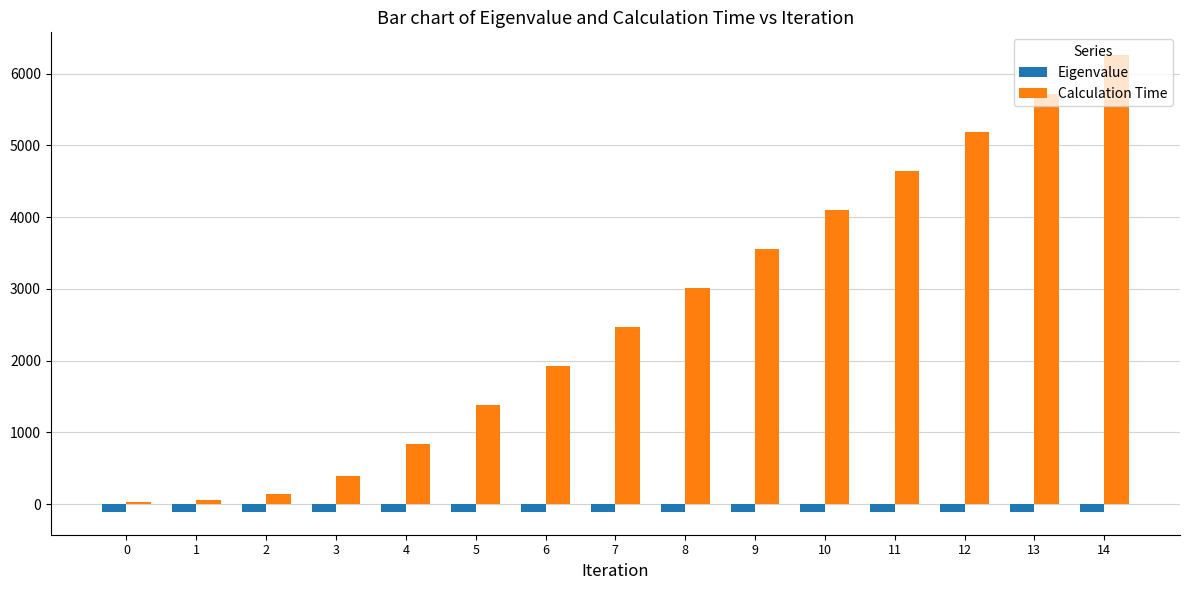

Which series has the largest range (max minus min)?

Calculation Time